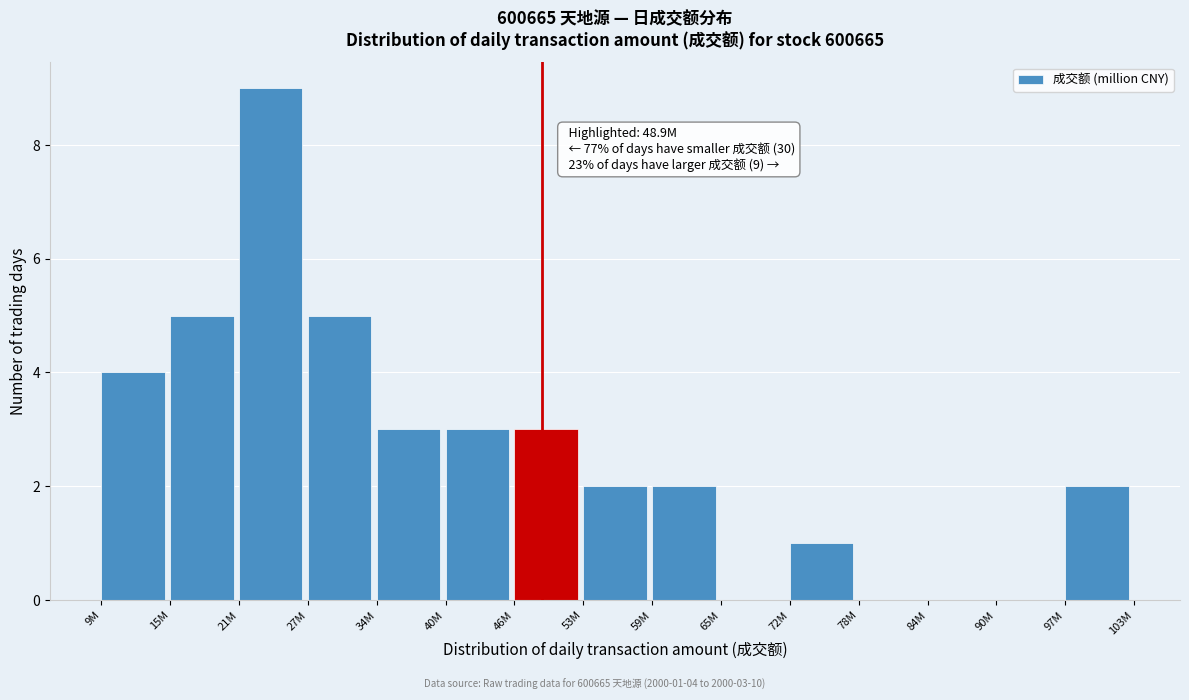

Reading right to left, what are all the values shown in this chart?

97M=2	90M=0	84M=0	78M=0	72M=1	65M=0	59M=2	53M=2	46M=3	40M=3	34M=3	27M=5	21M=9	15M=5	9M=4